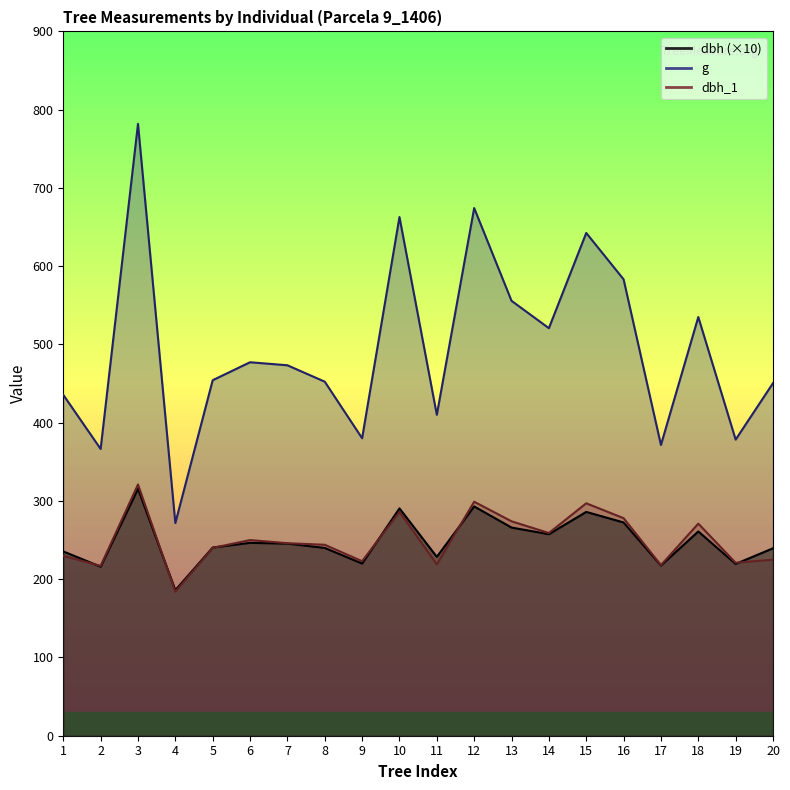

What is the sum of the dbh_1 values at 1 and 6?

480.0